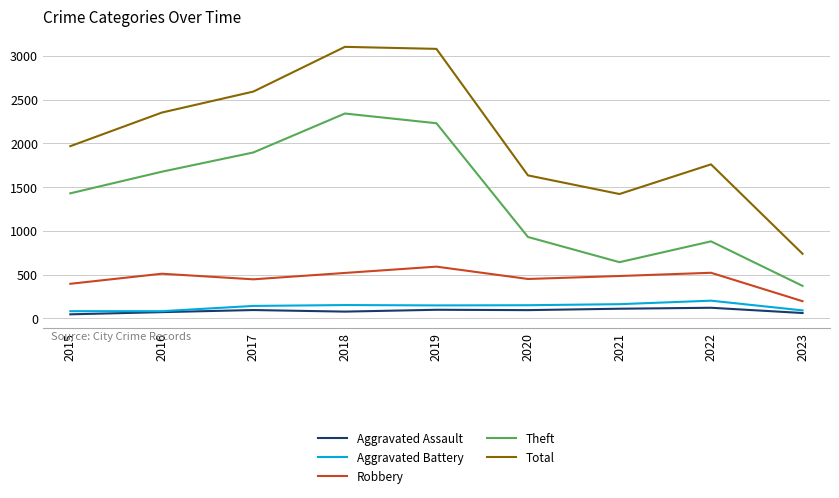

What is the difference between the Aggravated Assault values at 2015 and 2019?

52